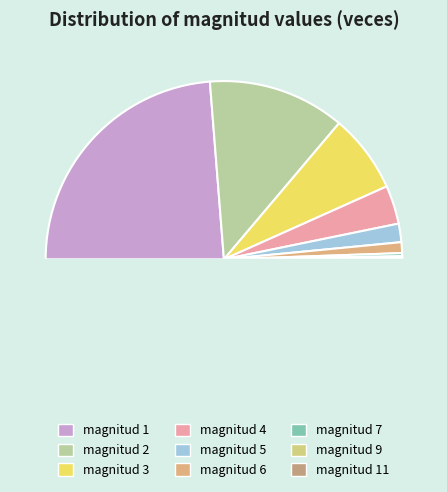

To the nearest percent, what is the average slice percentage?

11%